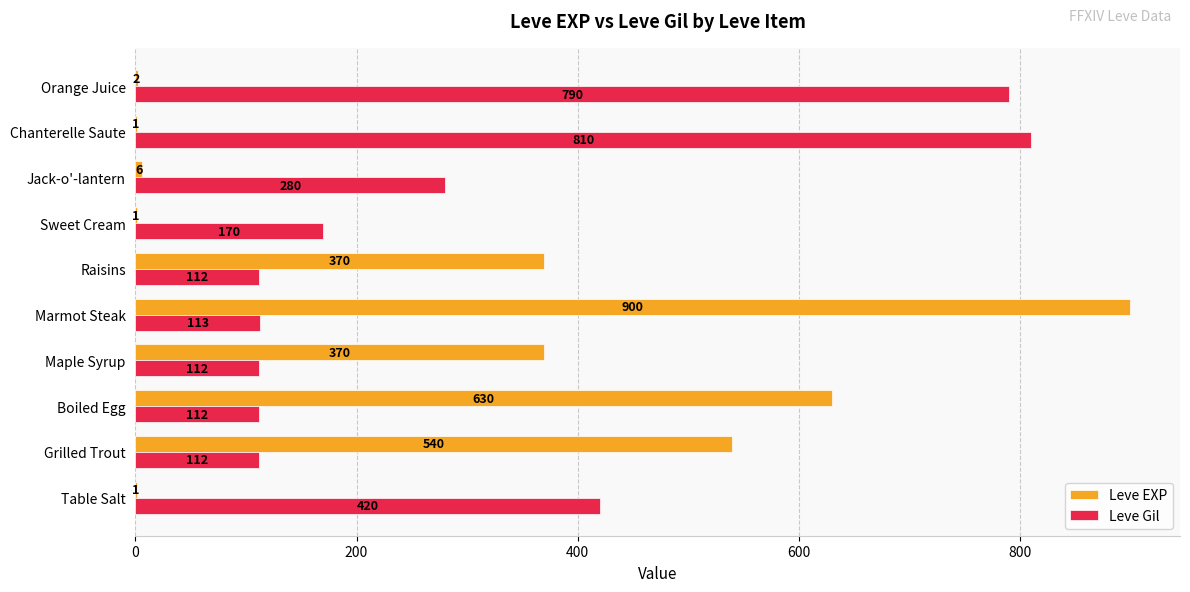

At which category is the sum across all series the highest?

Marmot Steak